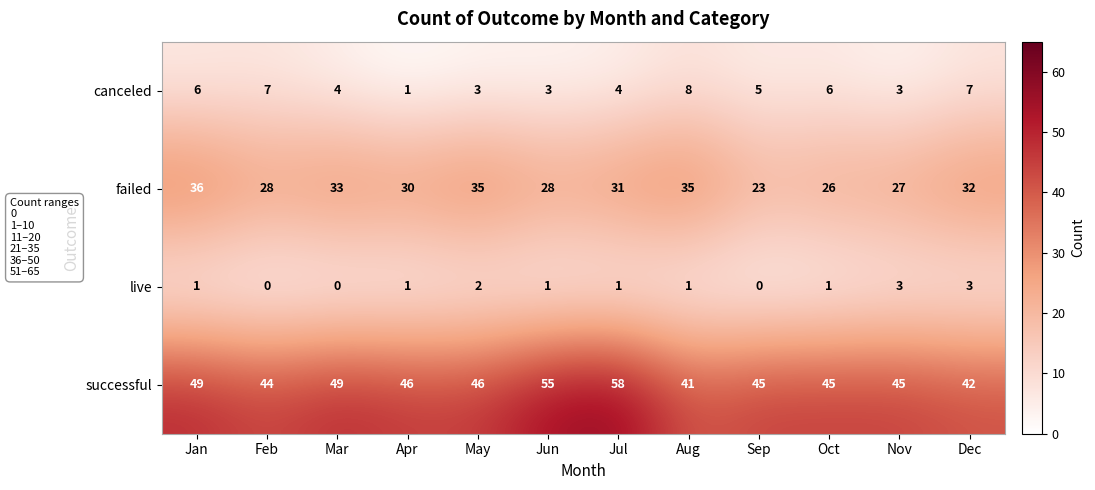

At which label does successful first exceed 46?

Jan